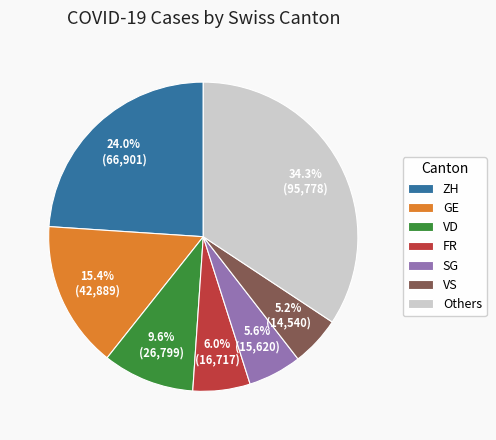

What percentage do ZH and SG together represent?

29.6%